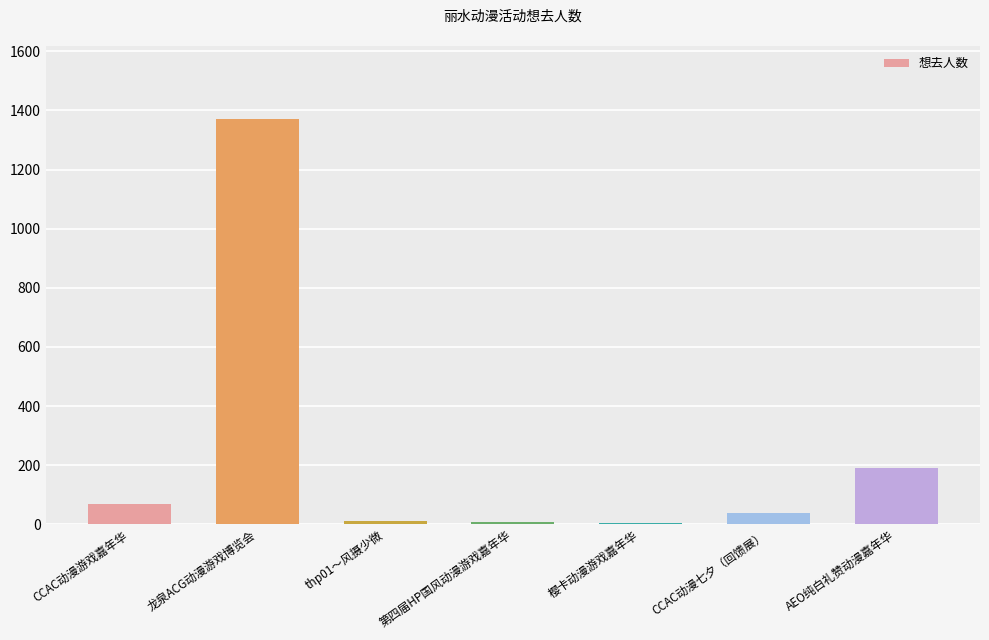

Count the number of data series in this chart.

1